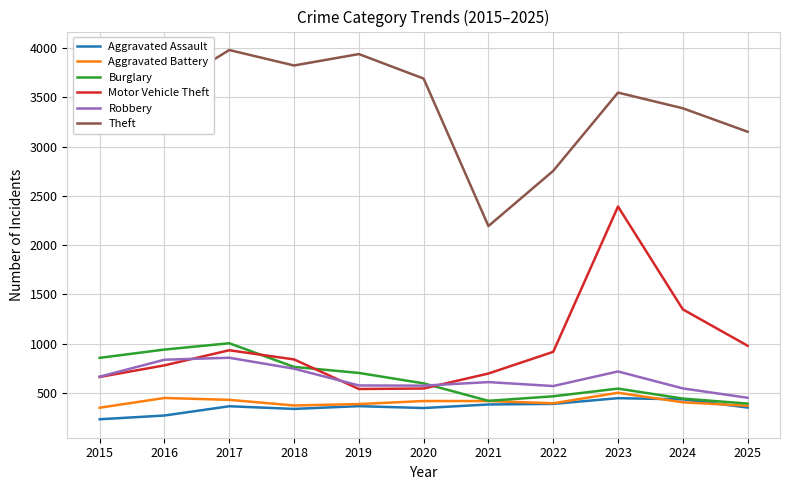

True or false: Theft and Motor Vehicle Theft cross at least once.

False